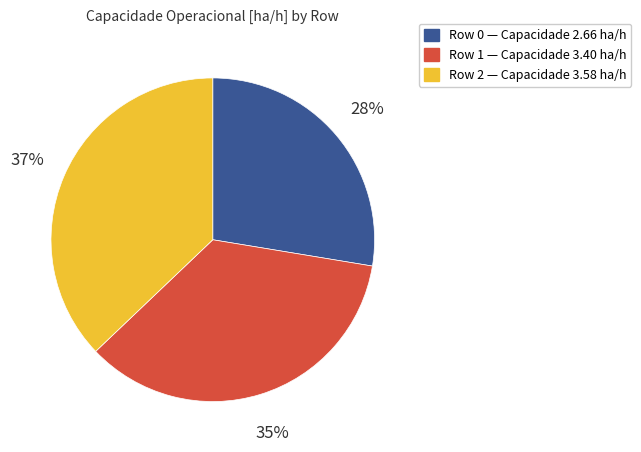

To the nearest percent, what portion does Row 2 represent?

37%